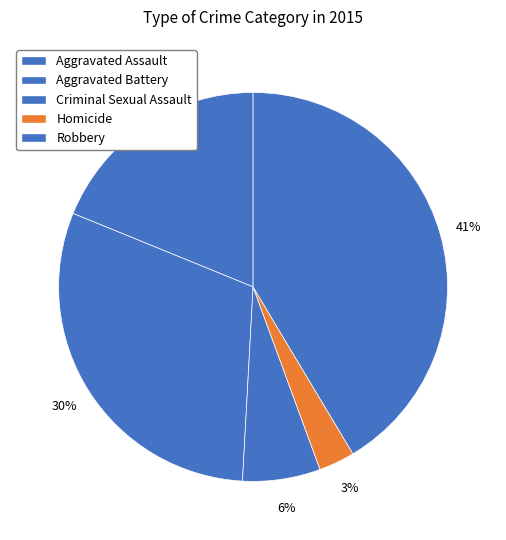

To the nearest percent, what is the difference between the largest and smallest slice percentages?

38%